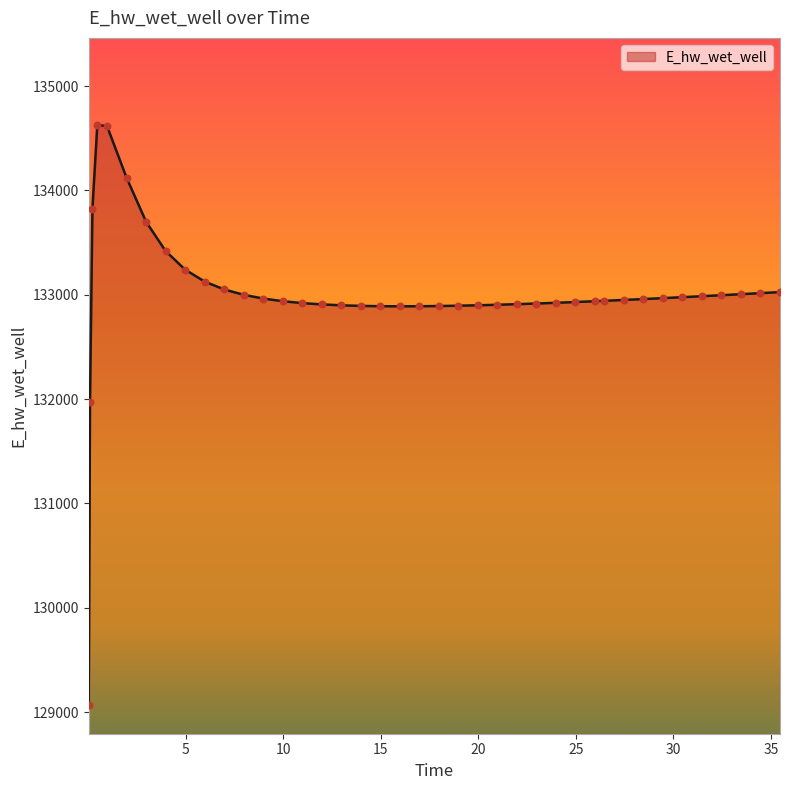

What is the minimum value shown in the chart?

129070.3